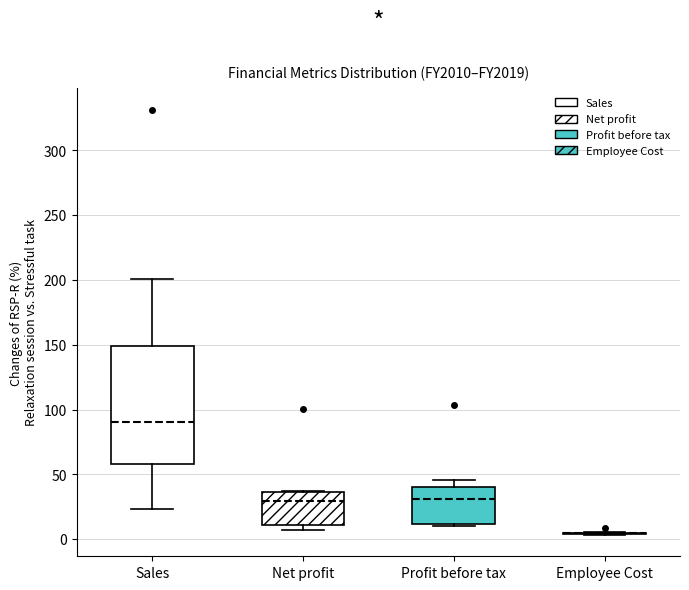

Where is the lower edge of the box for Sales on the y-axis? The values are not printed on the chart, so give them approximately, as read against the axis.

60